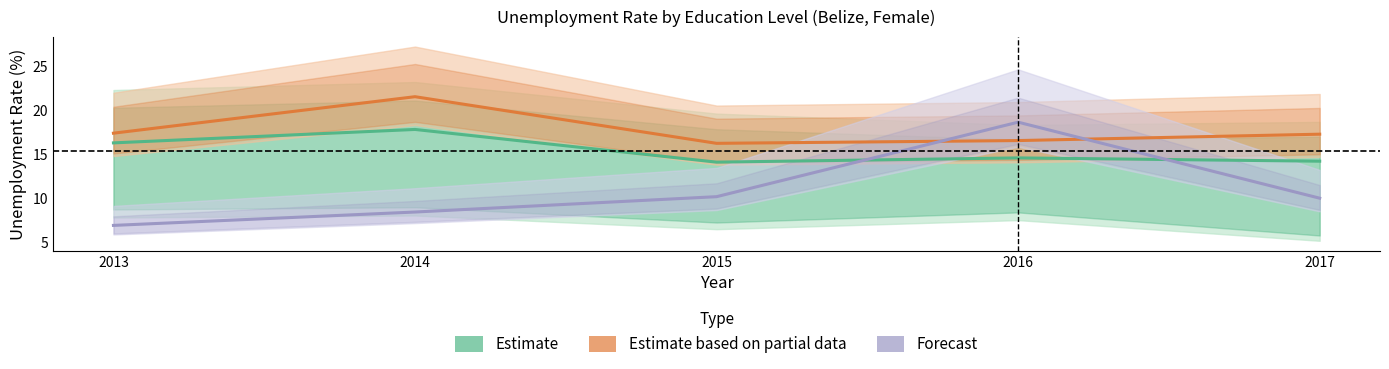

Rank the series by their average value, from lowest to highest.

Forecast, Estimate, Estimate based on partial data